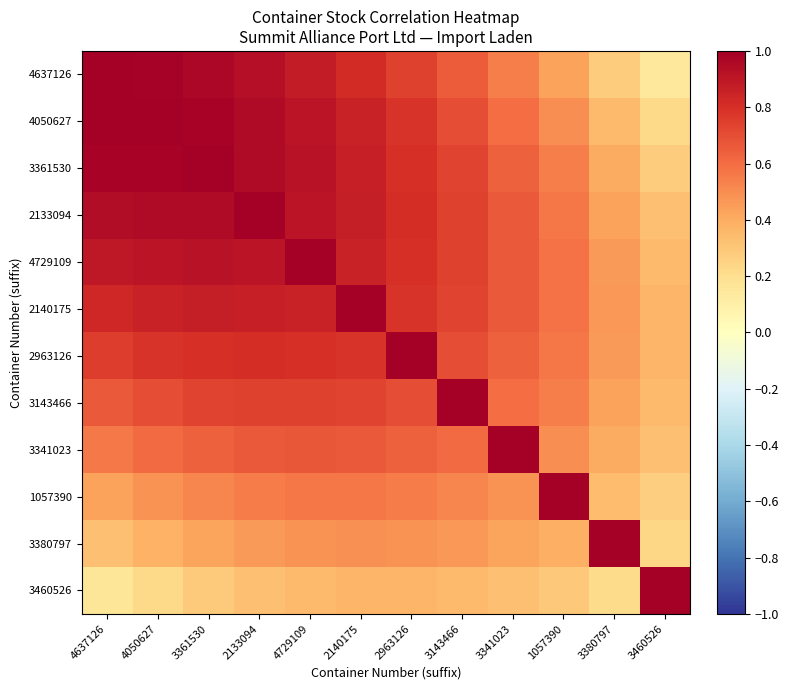

List the series in order of their peak value, highest first.

4637126, 4050627, 3361530, 2133094, 4729109, 2140175, 2963126, 3143466, 3341023, 1057390, 3380797, 3460526